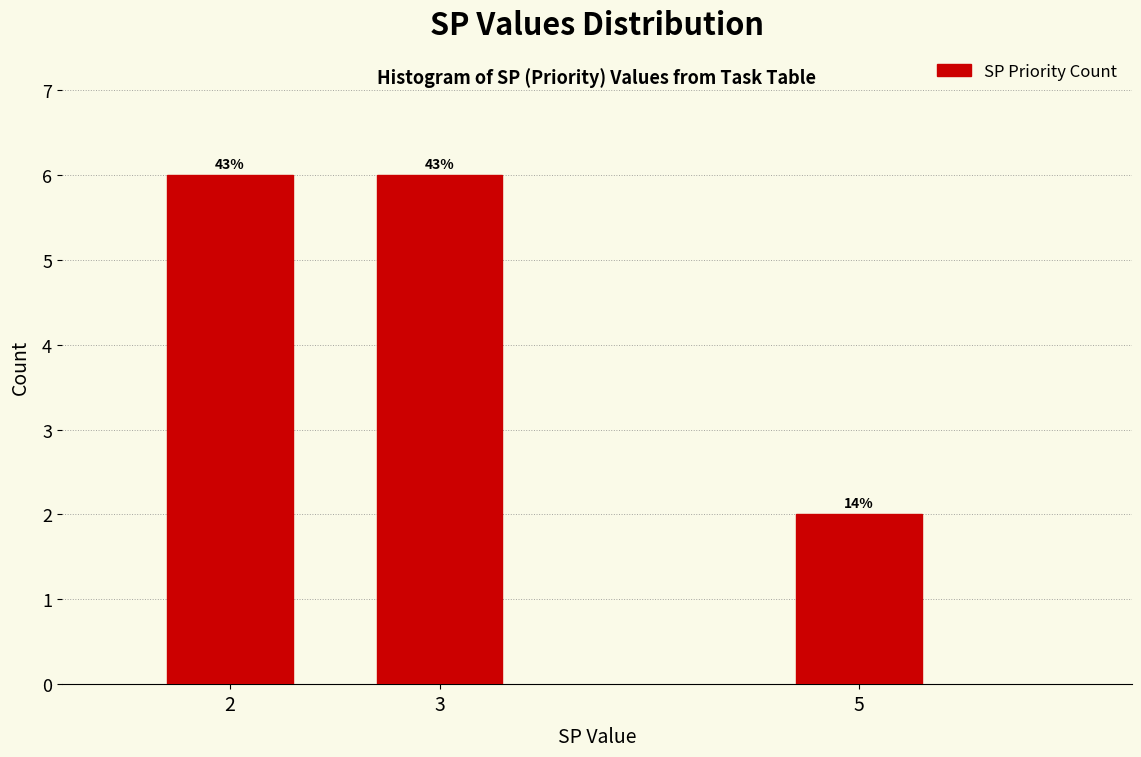

How many bars are there in total?

3